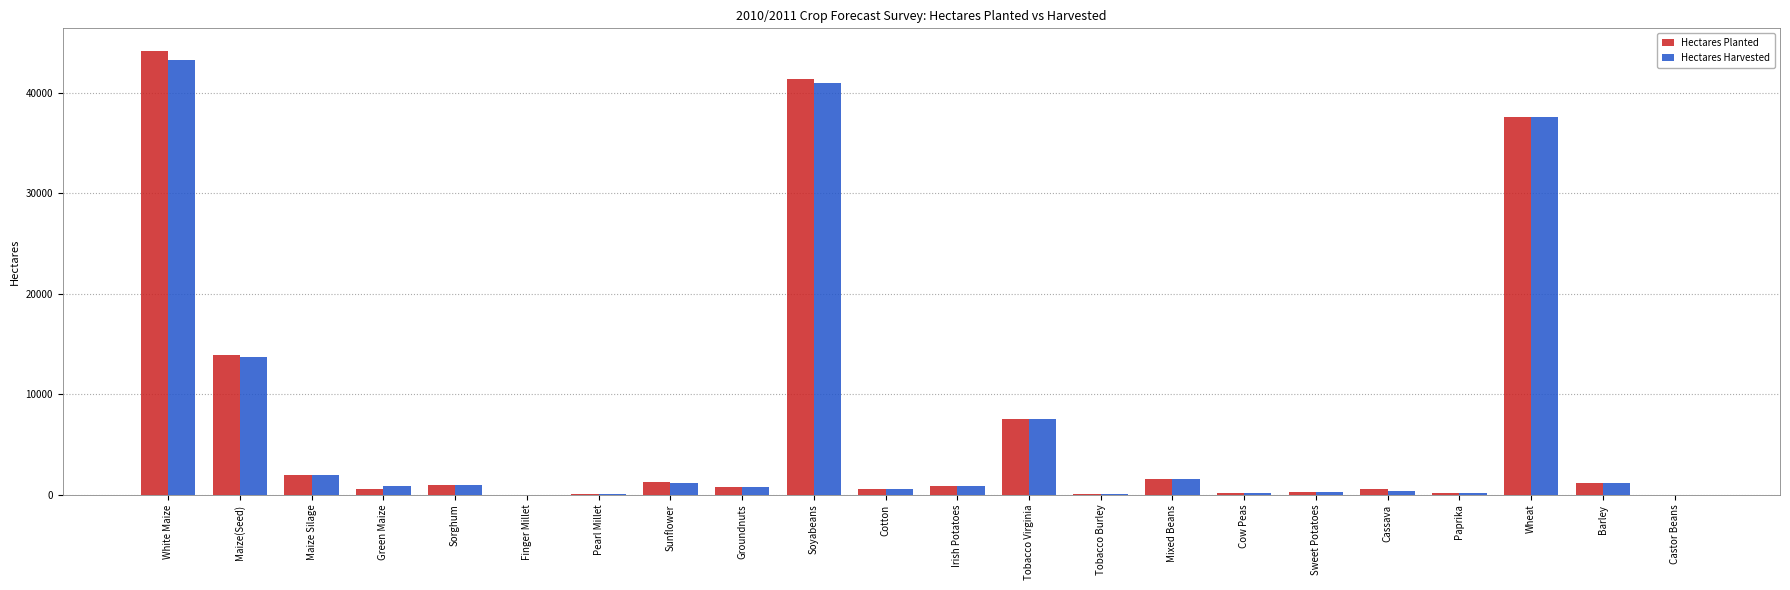

Which category has the highest value in the Hectares Planted series?

White Maize